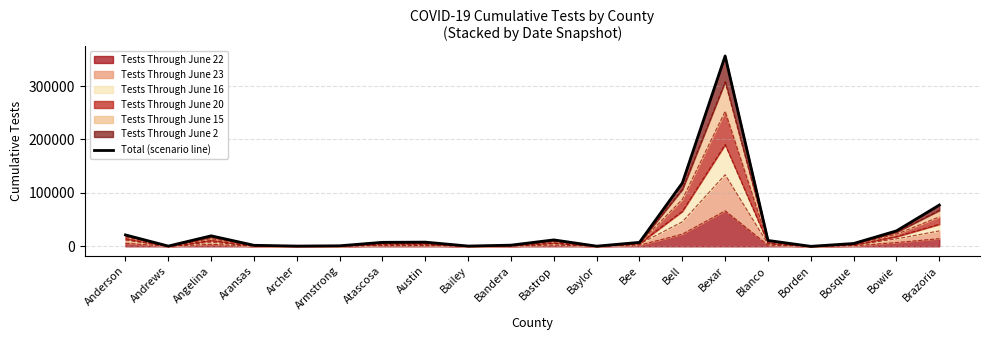

The chart shows a value of 33905 at Anderson. True or false?

False